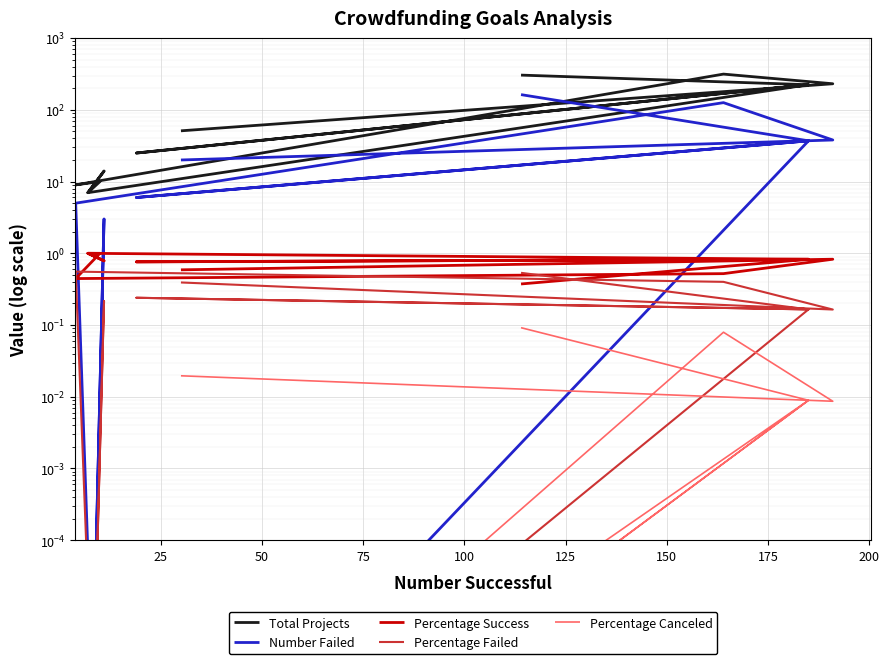

What is the difference between the Total Projects values at 75 and 125?

2.0